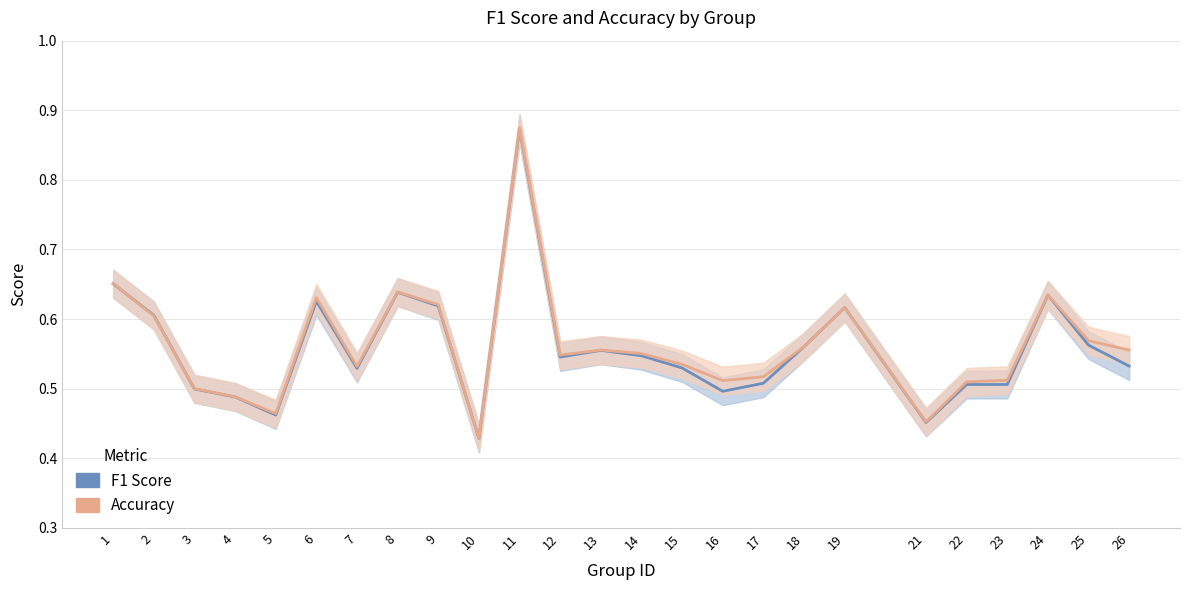

In f1, how many points are higher than both neighbors (excluding endpoints)?

6